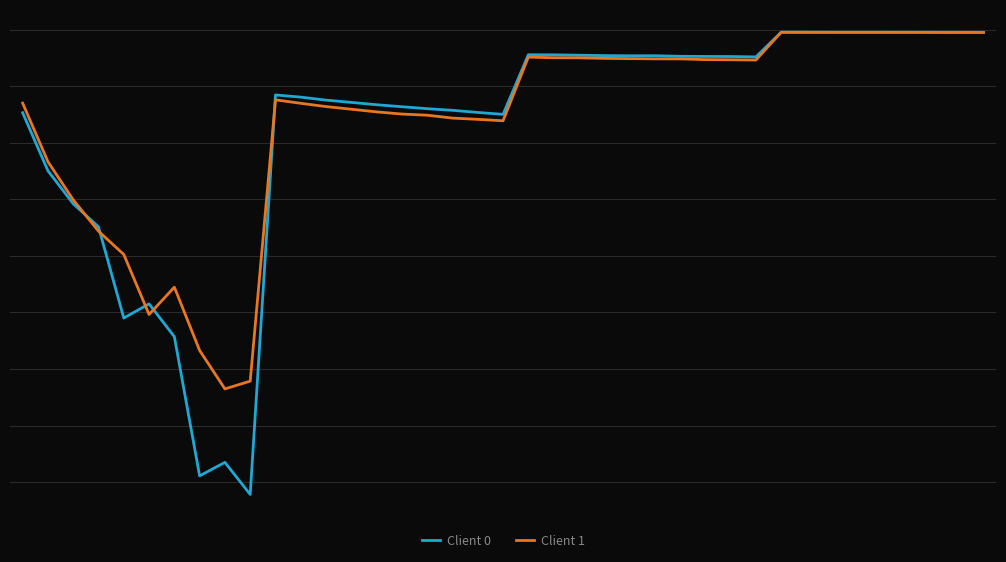

At which label is Client 1 closest to 0?

30